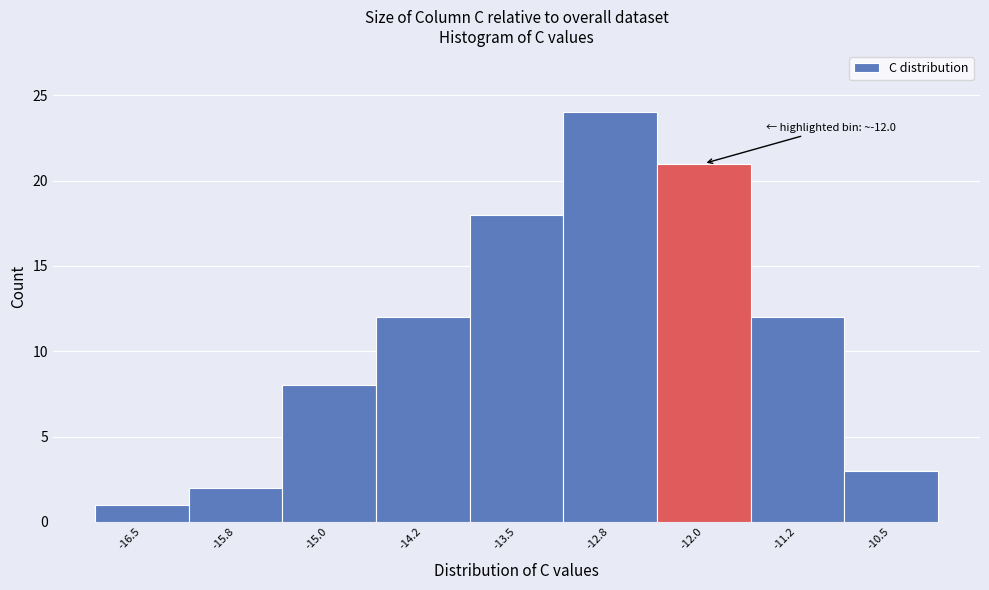

Reading left to right, list all the values displayed in this chart.

1	2	8	12	18	24	21	12	3